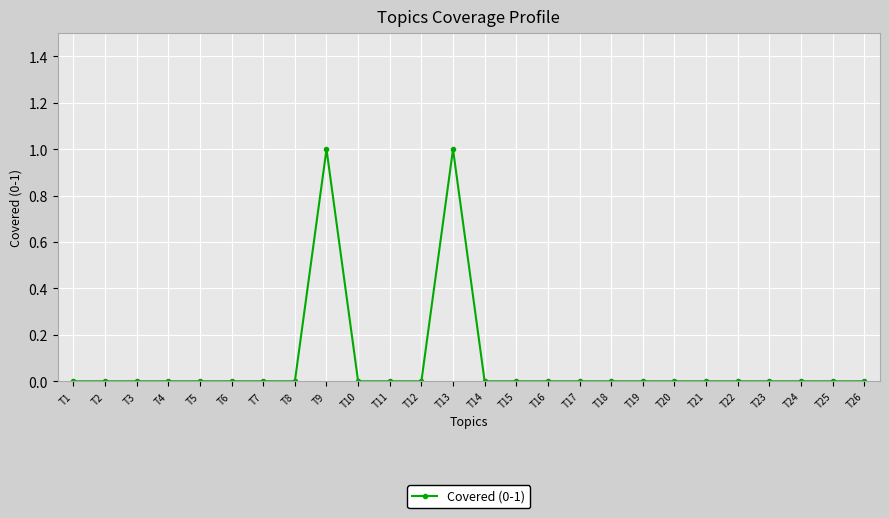

True or false: the data has more than 1 interior local peaks.

True